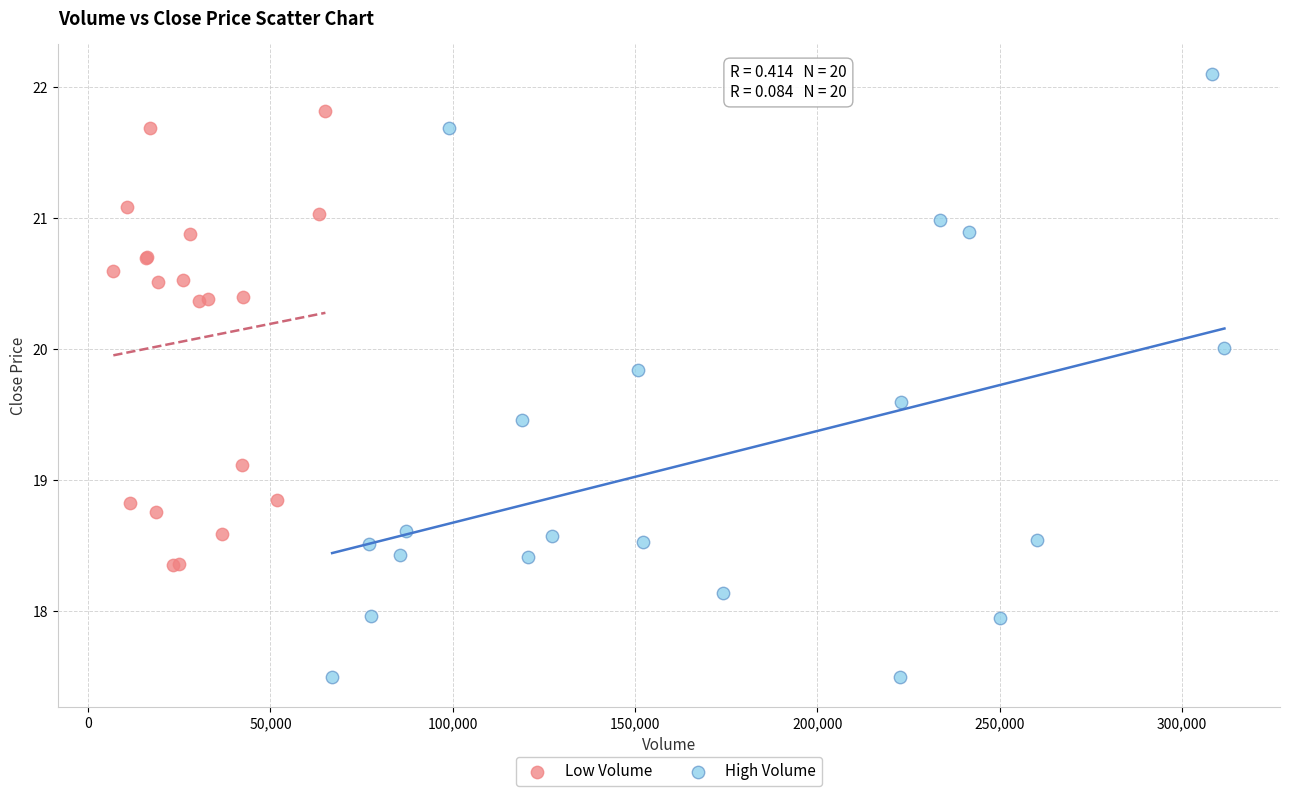

Which series contains the lowest Y value?

High Volume